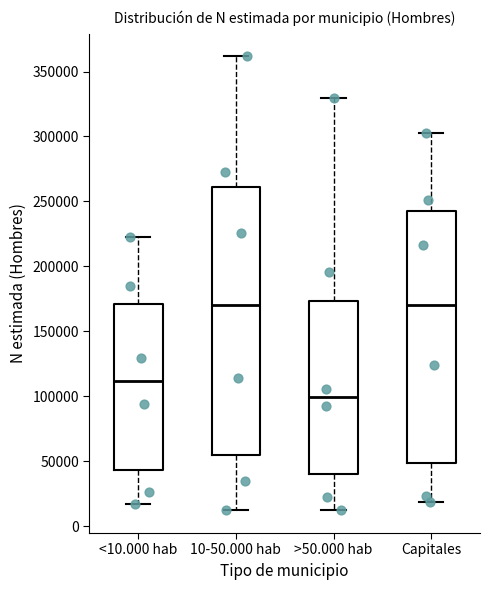

Reading left to right, read every box against the y-axis: the position of its median line, the range the box covers, and the ends of its whiskers. The values are not printed on the chart, so give them approximately, as read against the axis.

<10.000 hab: median 110000, box 45000 to 170000, whiskers 15000 to 225000
10-50.000 hab: median 170000, box 55000 to 260000, whiskers 10000 to 360000
>50.000 hab: median 100000, box 40000 to 175000, whiskers 10000 to 330000
Capitales: median 170000, box 50000 to 240000, whiskers 20000 to 305000